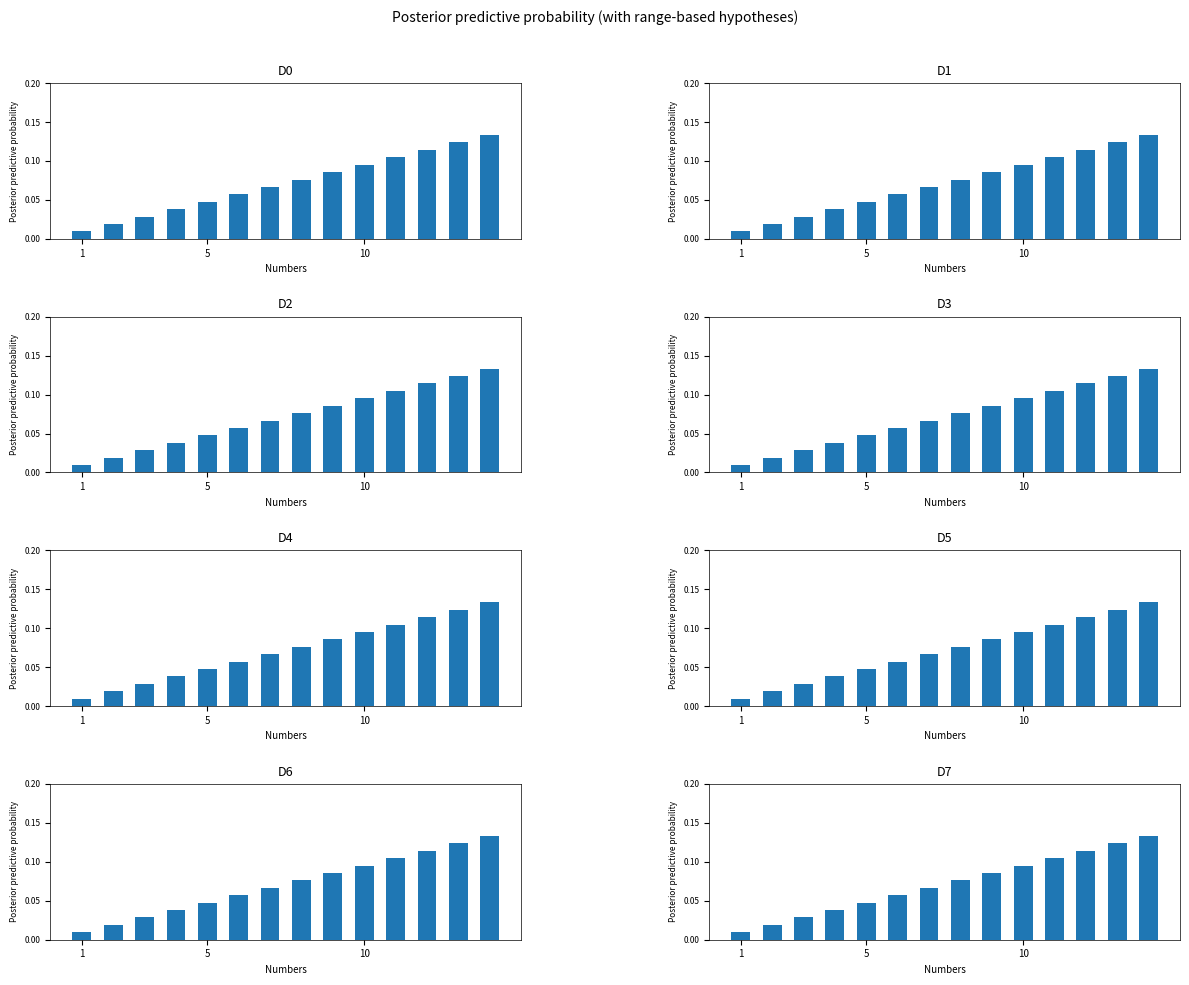

The chart shows a value of 0.1 at 13. True or false?

False